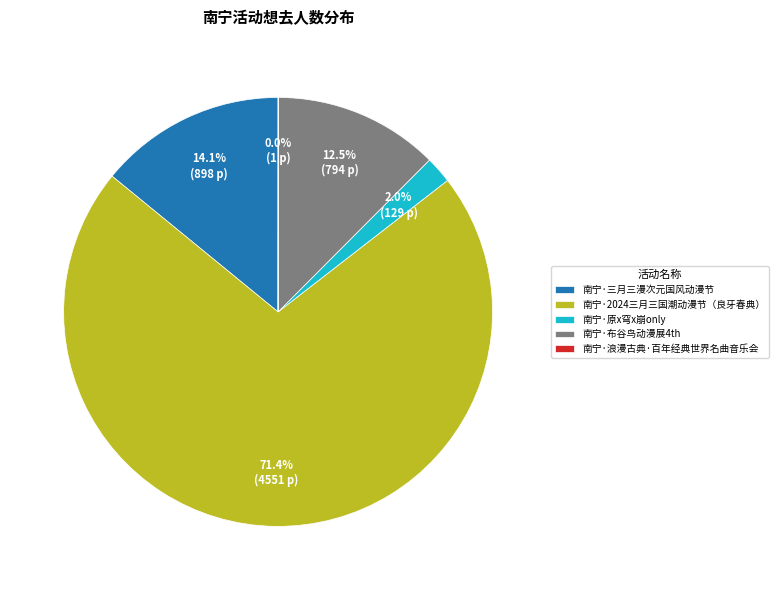

To the nearest percent, what is the difference between the 南宁·原x穹x崩only and 南宁·2024三月三国潮动漫节（良牙春典） slice percentages?

69%